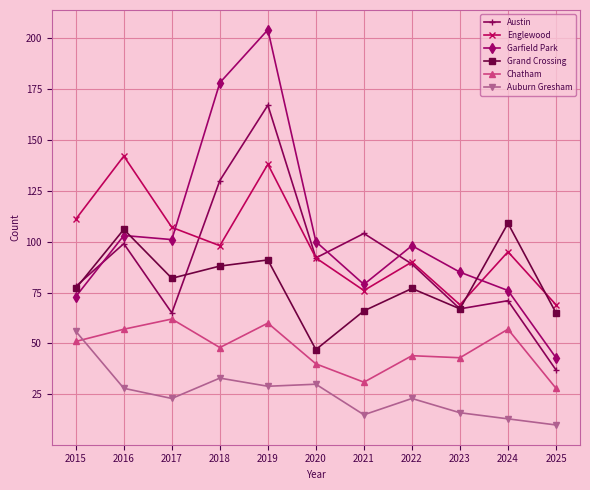

Reading left to right, extract all data points from this chart.

Austin: 78	99	65	130	167	92	104	89	67	71	37
Englewood: 111	142	107	98	138	92	76	90	69	95	69
Garfield Park: 73	103	101	178	204	100	79	98	85	76	43
Grand Crossing: 77	106	82	88	91	47	66	77	67	109	65
Chatham: 51	57	62	48	60	40	31	44	43	57	28
Auburn Gresham: 56	28	23	33	29	30	15	23	16	13	10